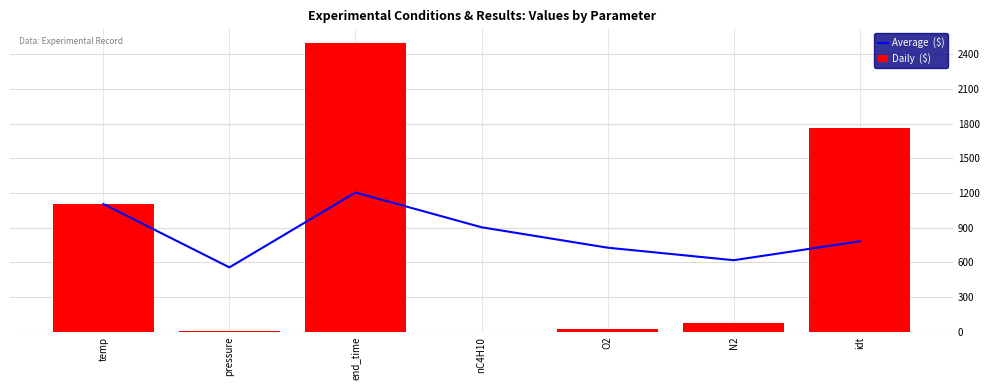

What is the sum of all Average  ($) values?

5899.7